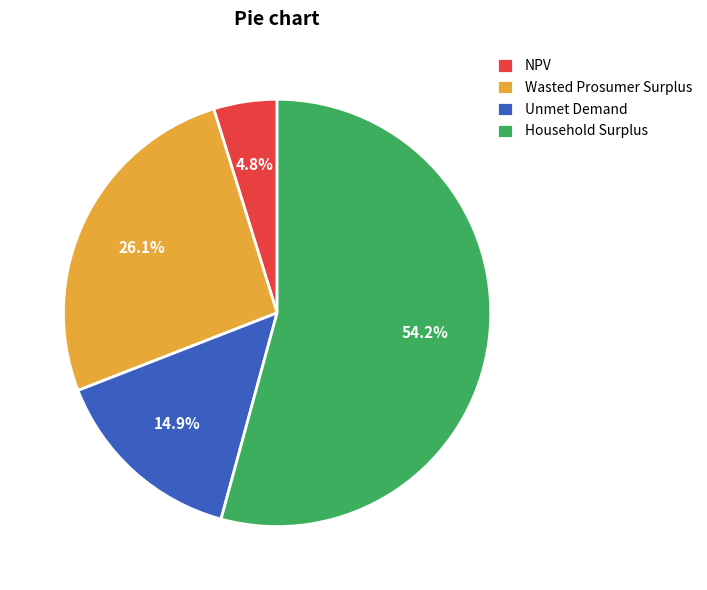

Which category has the biggest portion of the pie?

Household Surplus